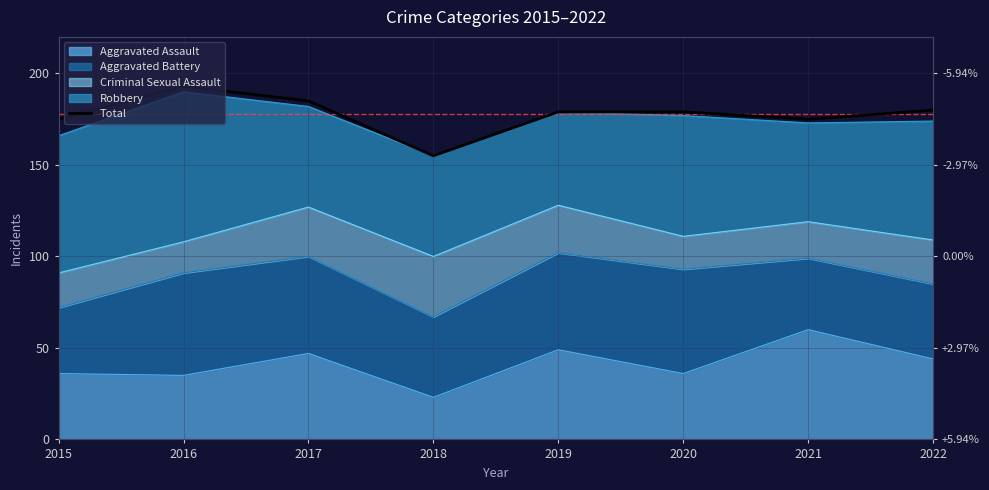

What is the sum of all values?

1421